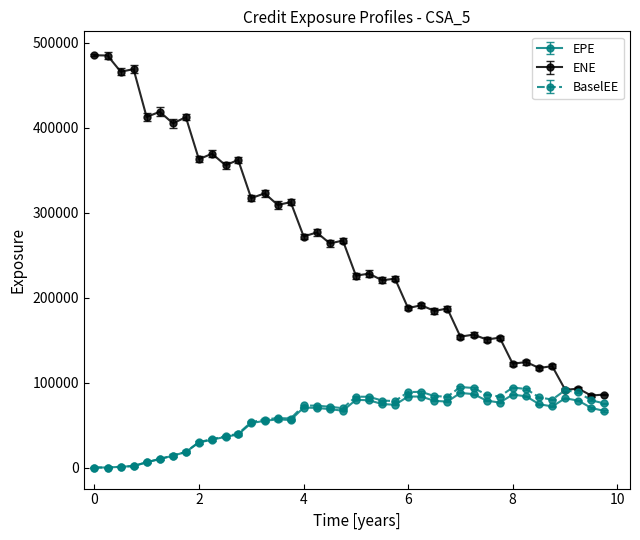

True or false: ENE and EPE intersect in this chart.

False